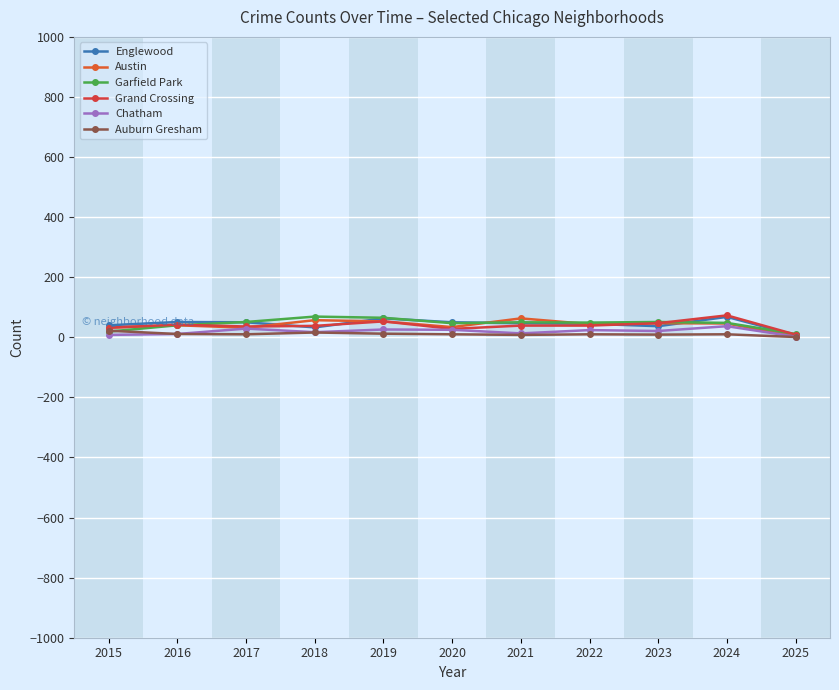

Between 2016 and 2021, which series saw the biggest shift?

Austin